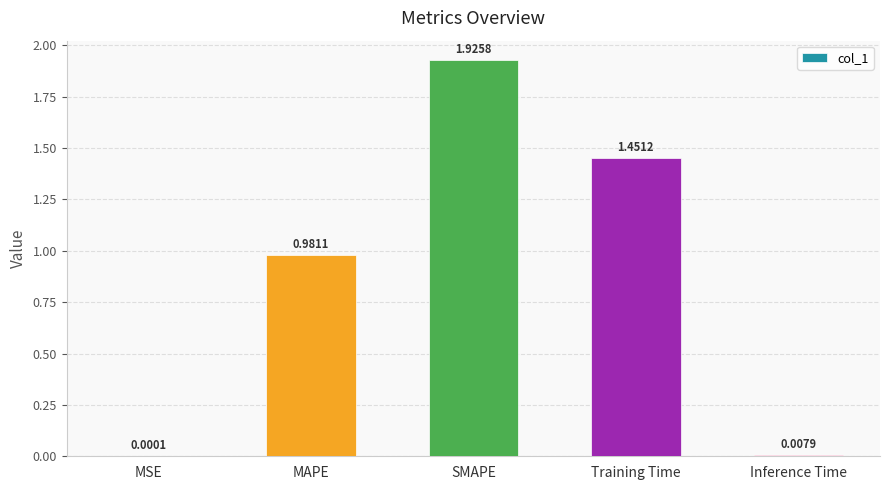

Which has a higher value, MAPE or MSE?

MAPE